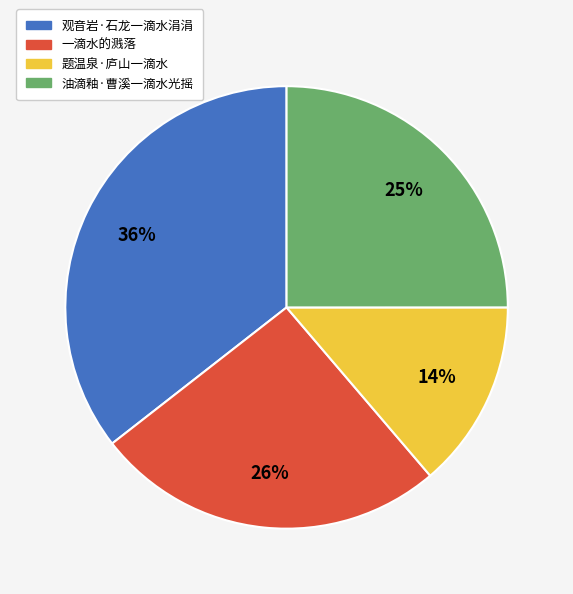

To the nearest percent, what is the combined percentage of 油滴釉·曹溪一滴水光摇 and 题温泉·庐山一滴水?

39%